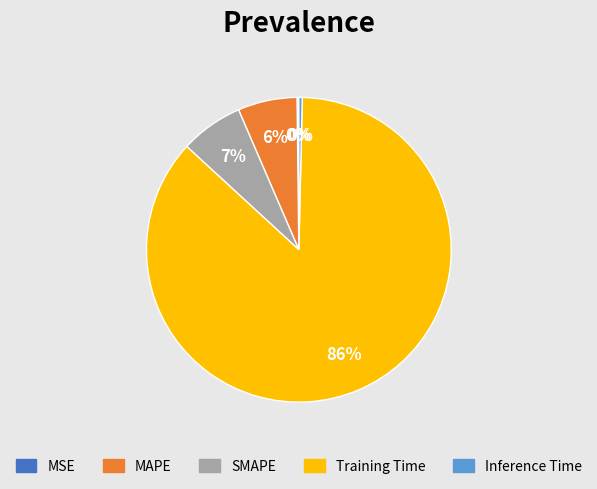

Do Training Time and MAPE together represent more than half of the pie?

Yes